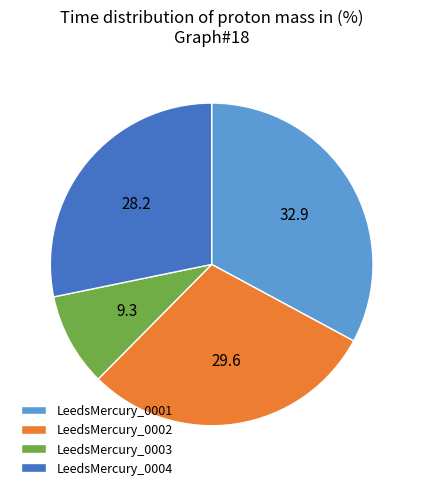

Between LeedsMercury_0002 and LeedsMercury_0003, which is larger?

LeedsMercury_0002